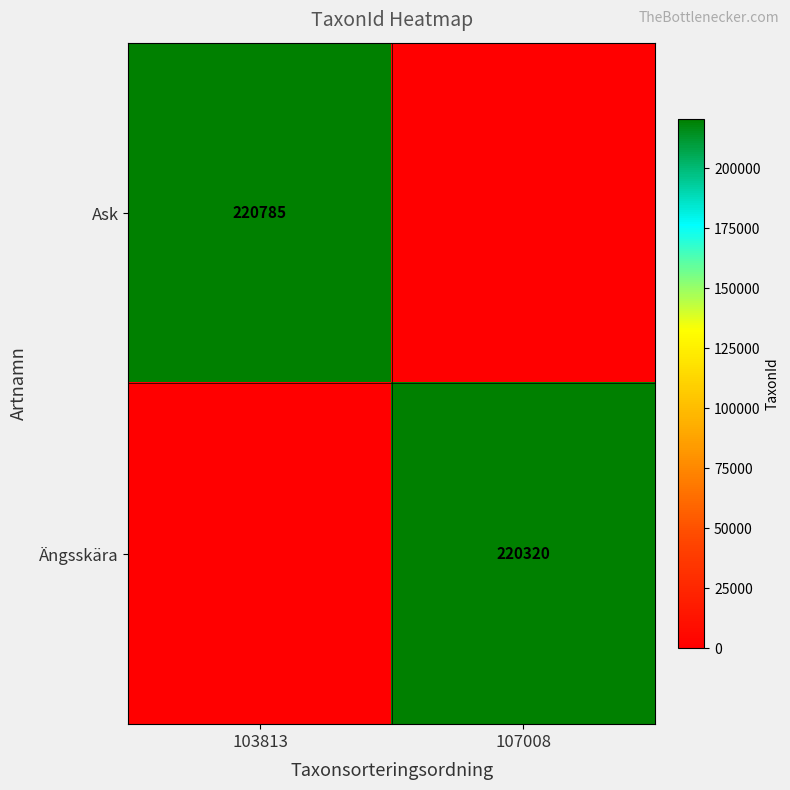

True or false: Ängsskära has a value of 220320 at 107008.

True